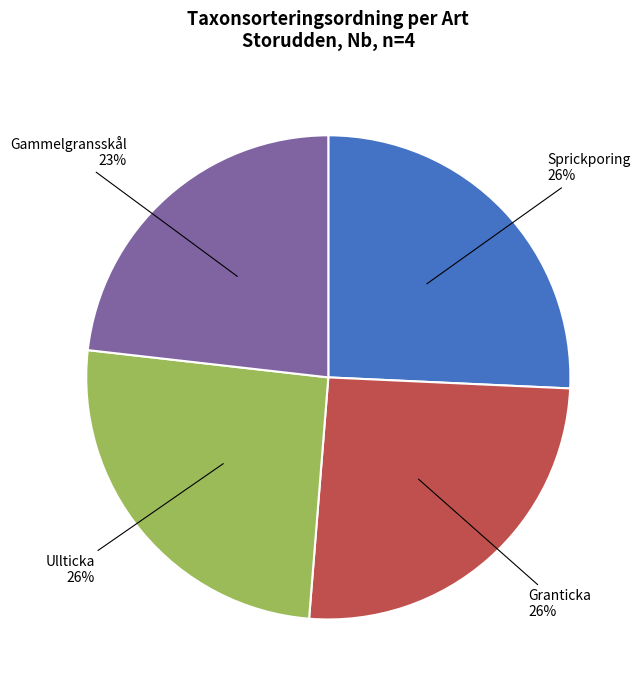

To the nearest percent, what is the average slice percentage?

25%